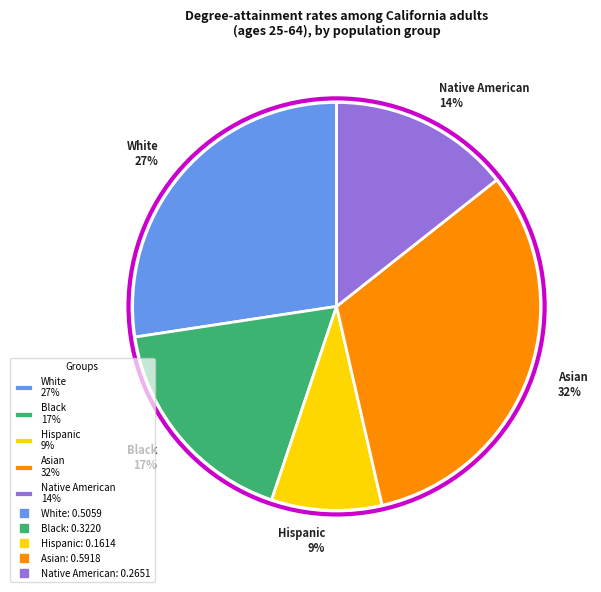

Is it true that Black 17% is 17% of the pie?

True